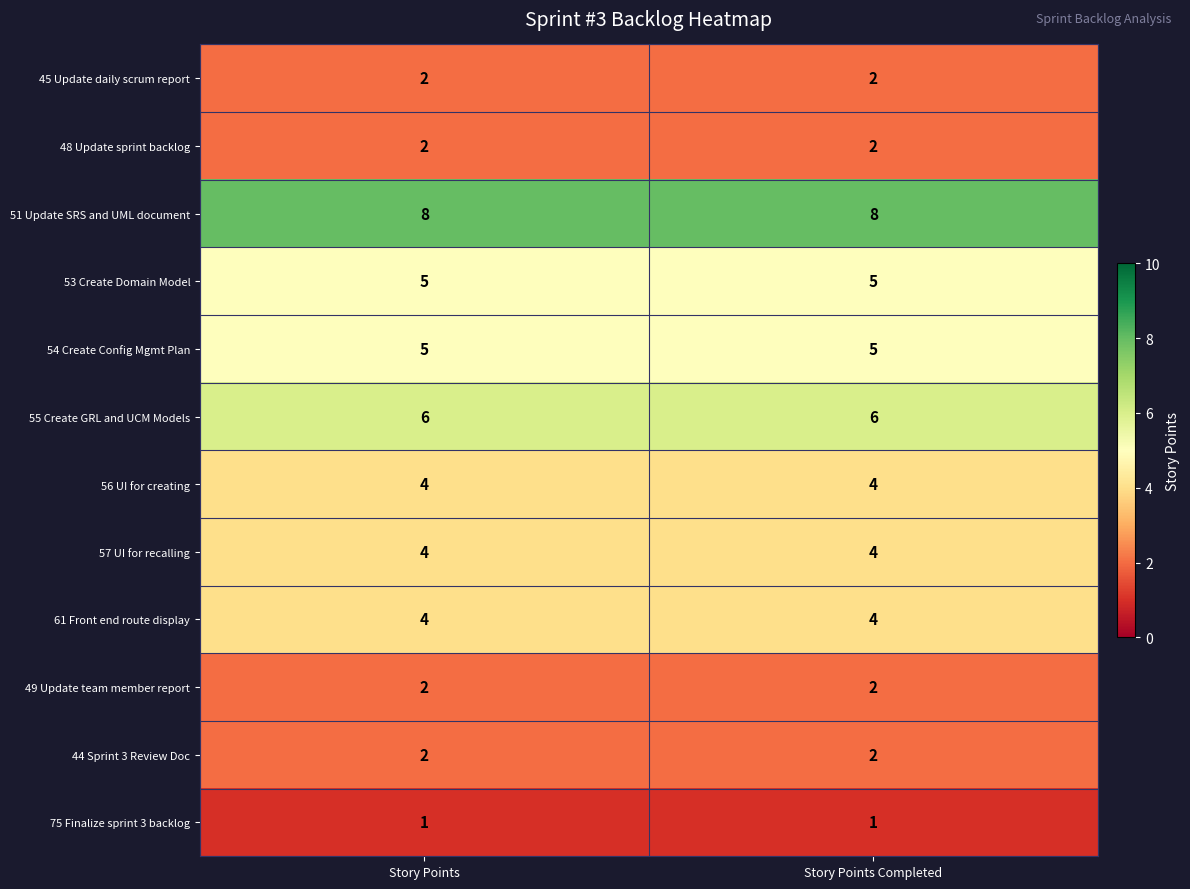

What is the spread (max minus min) of values at Story Points Completed?

7